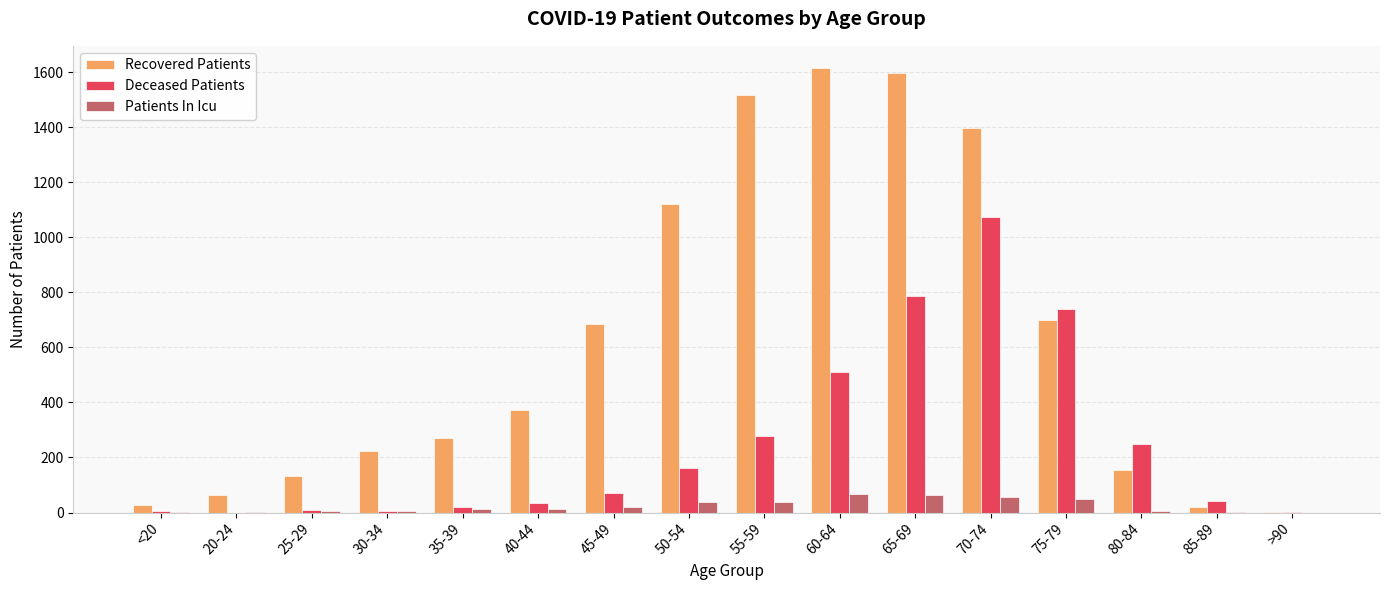

What are all the series names shown in the legend?

Recovered Patients, Deceased Patients, Patients In Icu